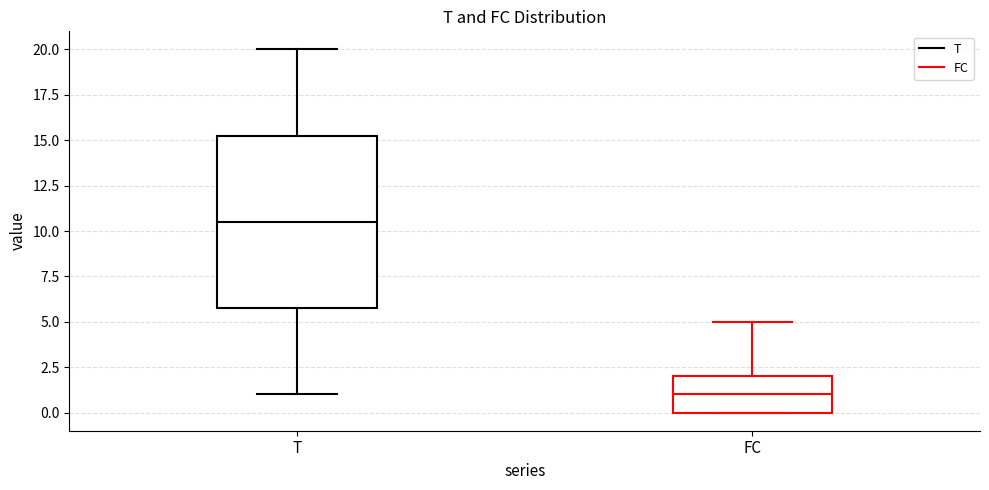

Which box is the tallest, from its lower edge to its upper edge?

T